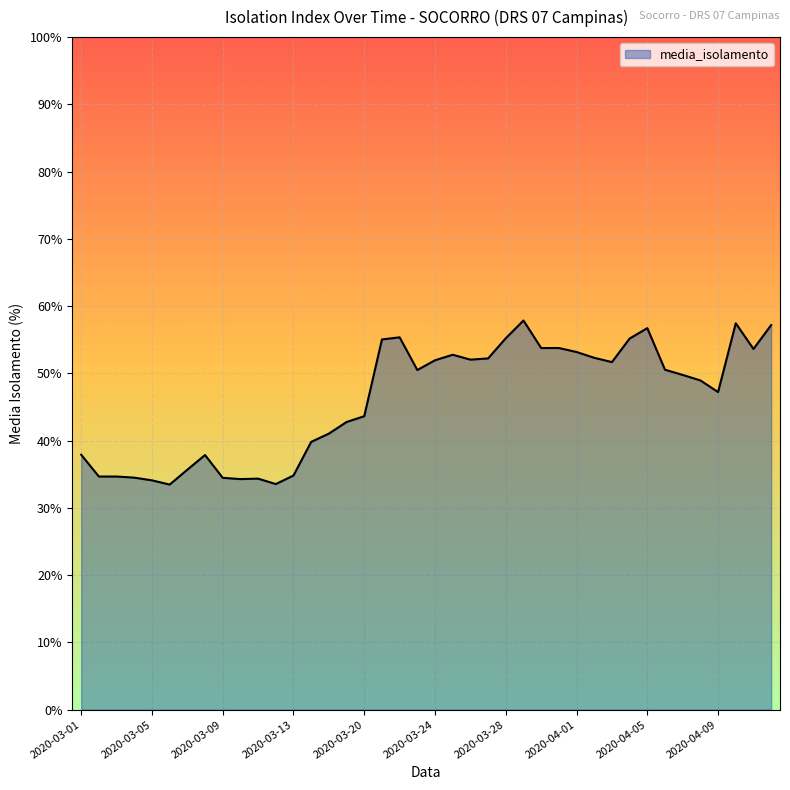

What is the difference between the maximum and minimum values?

24.4